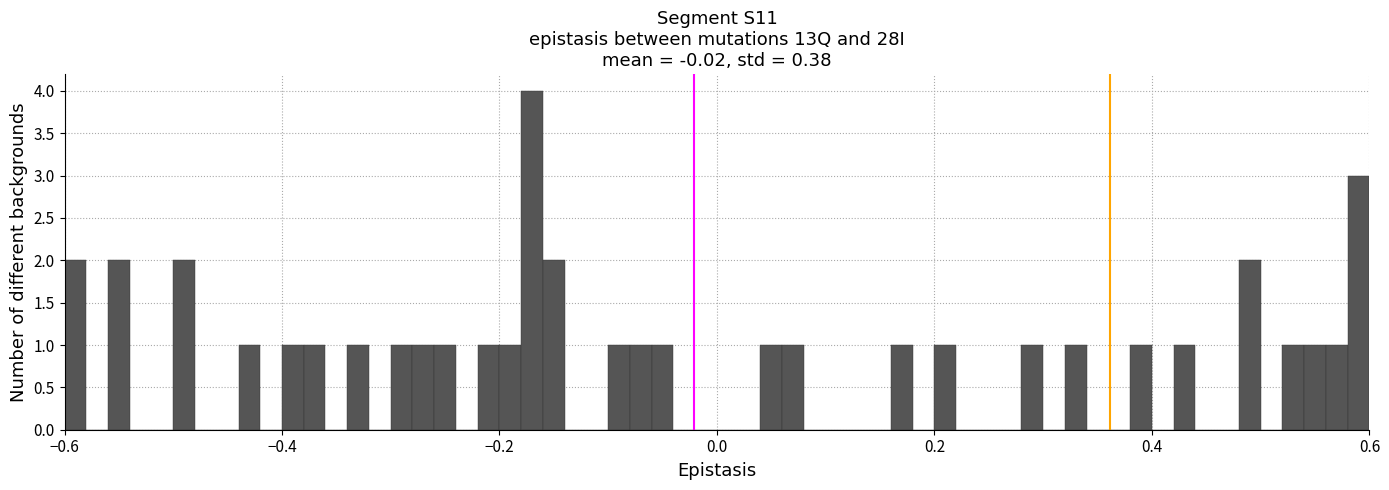

Around what value on the x-axis is the tallest bar? Give the approximate position of its centre, as read against the axis.

-0.16